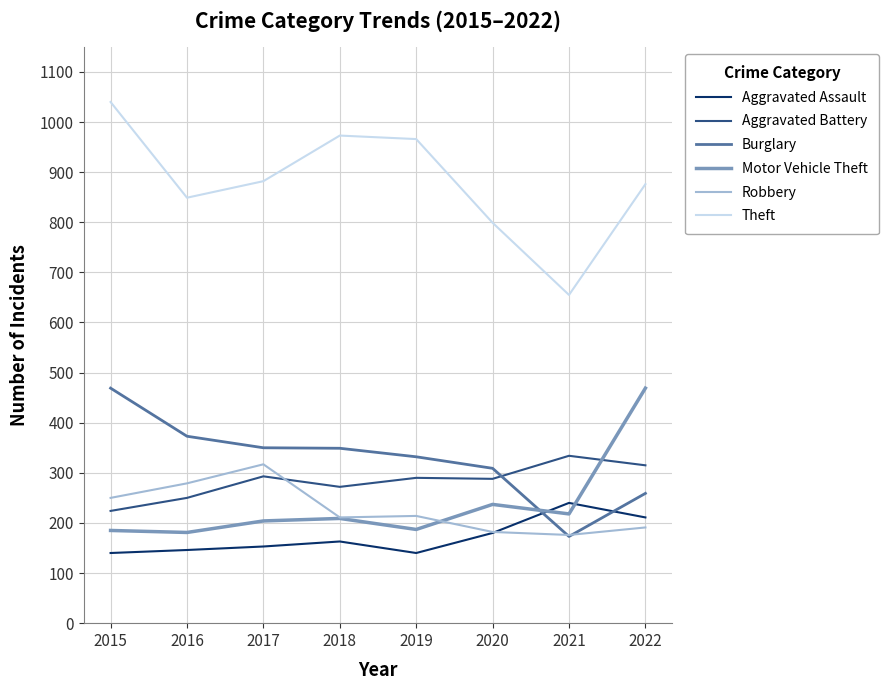

Which category has the lowest value in the Aggravated Battery series?

2015